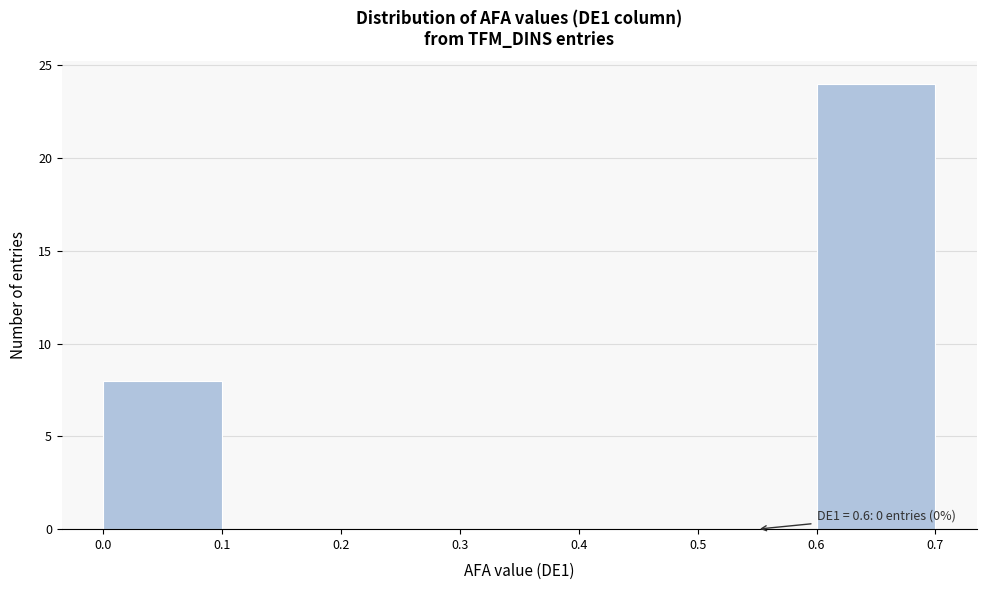

Over which range of the x-axis is the bar tallest?

0.6 to 0.7